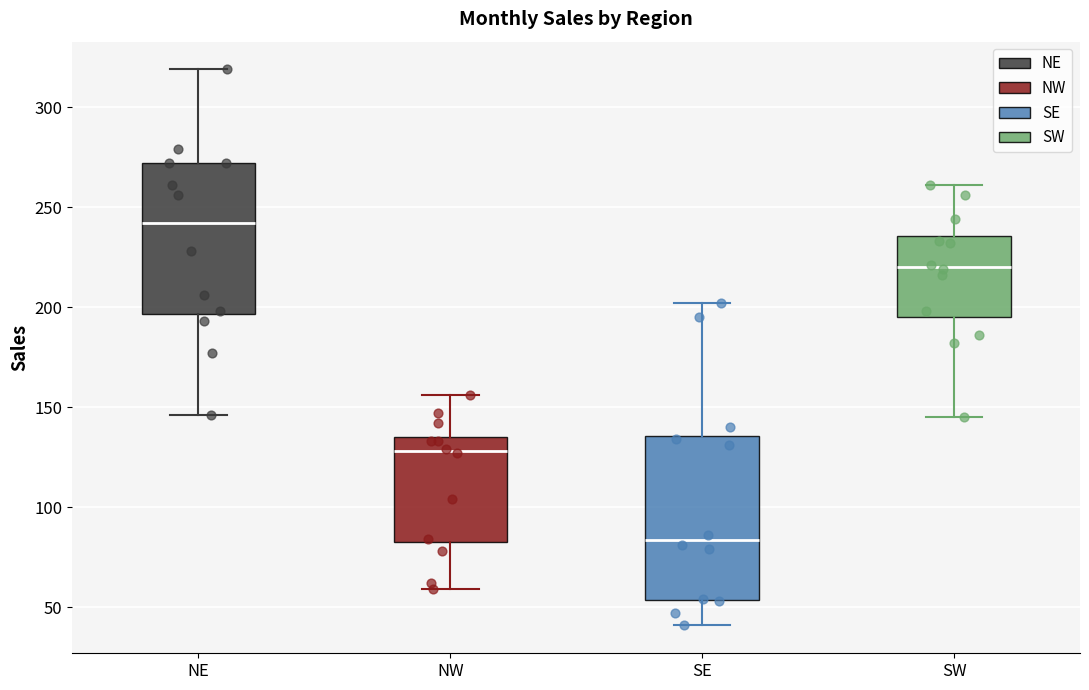

Which box has the highest median line?

NE